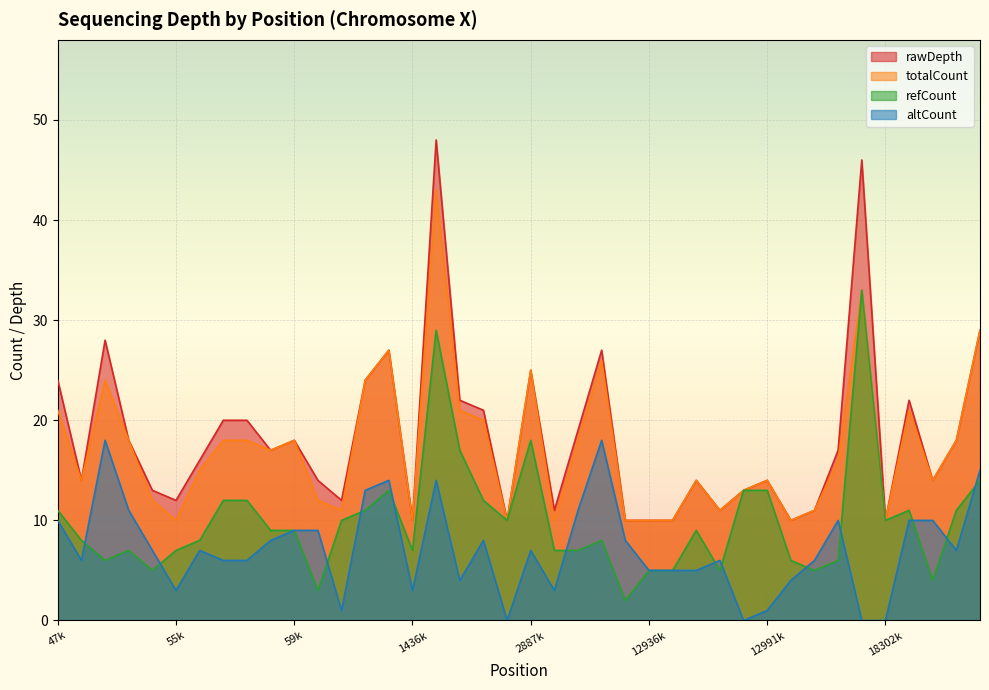

Rank the series by their maximum value, from lowest to highest.

altCount, refCount, totalCount, rawDepth